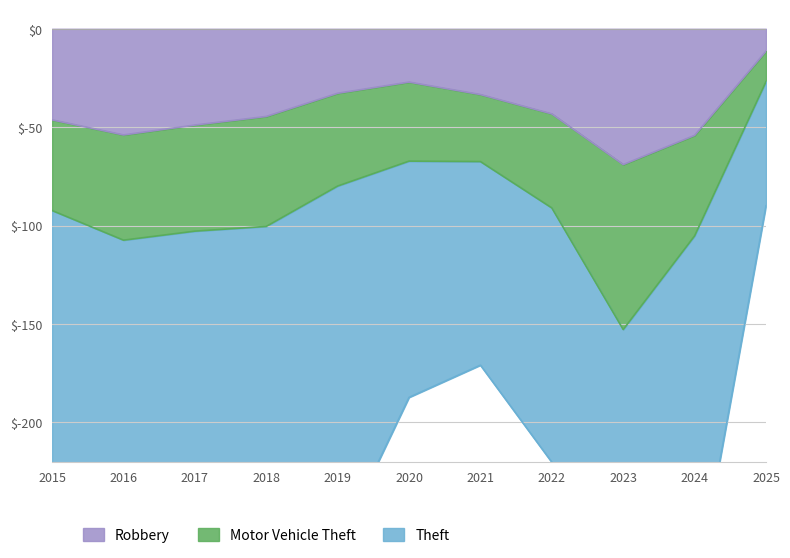

Between 2021 and 2020, which is larger?

2020